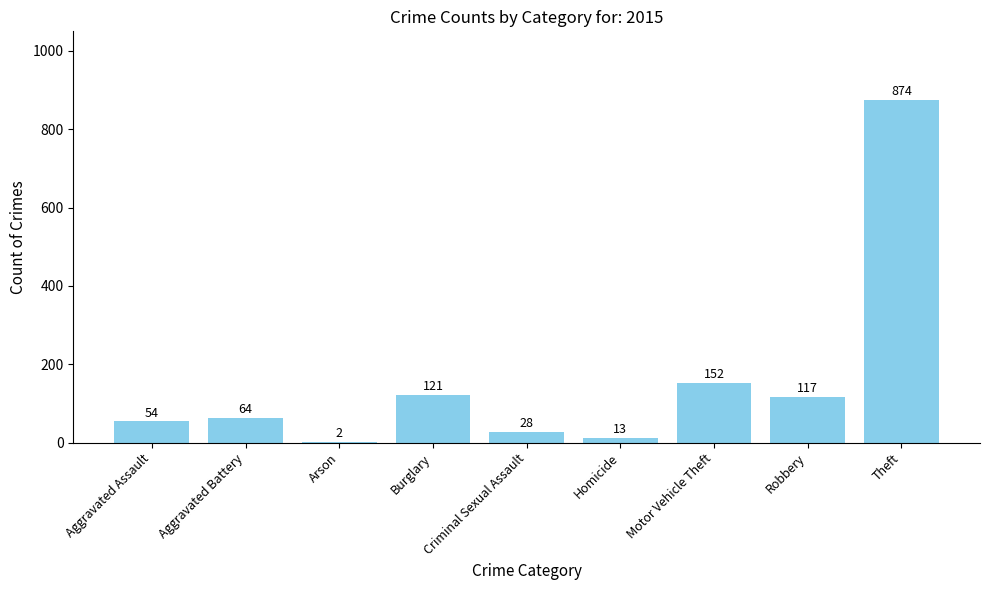

What is the approximate value at Theft, to the nearest 100?

900